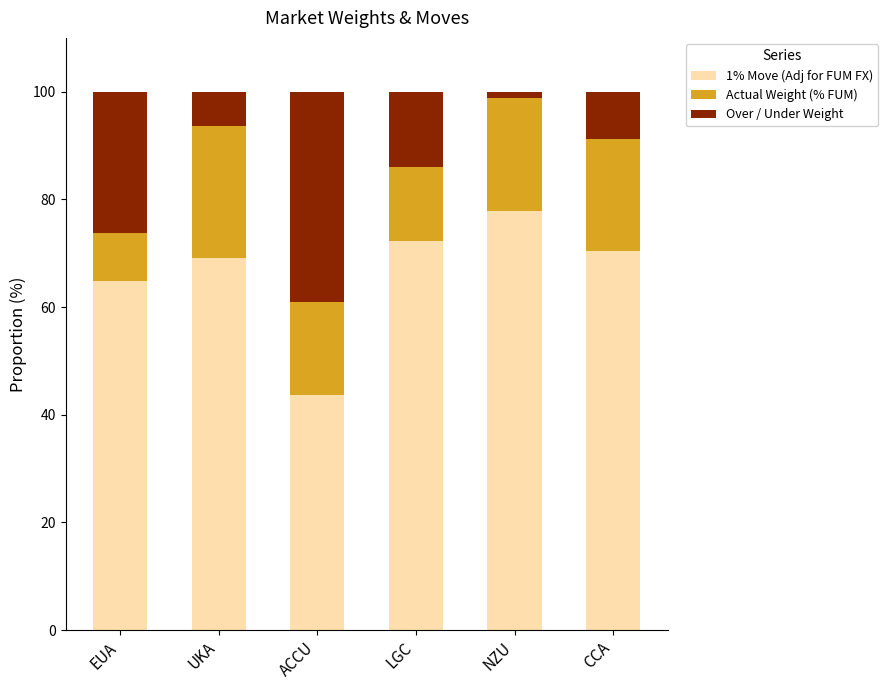

At which label does 1% Move (Adj for FUM FX) reach its minimum?

ACCU